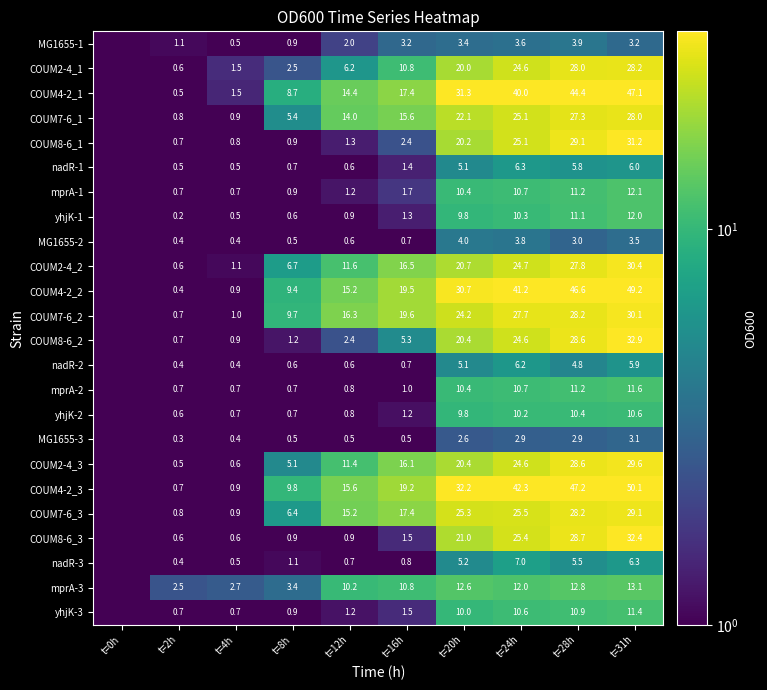

The value of COUM8-6_1 at t=31h is 12.7. True or false?

False